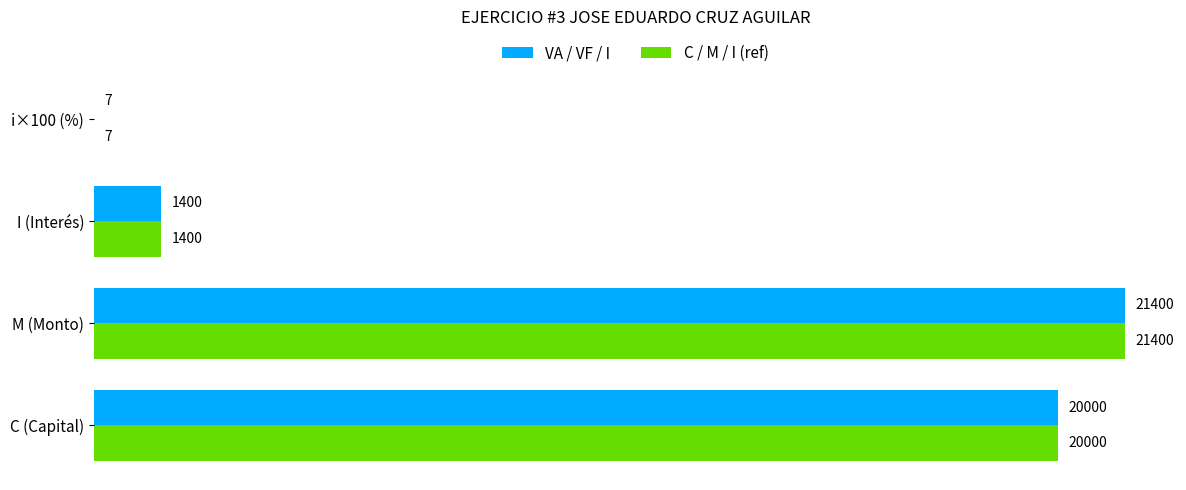

Is the value of VA / VF / I at M (Monto) greater than the value of C / M / I (ref) at I (Interés)?

Yes